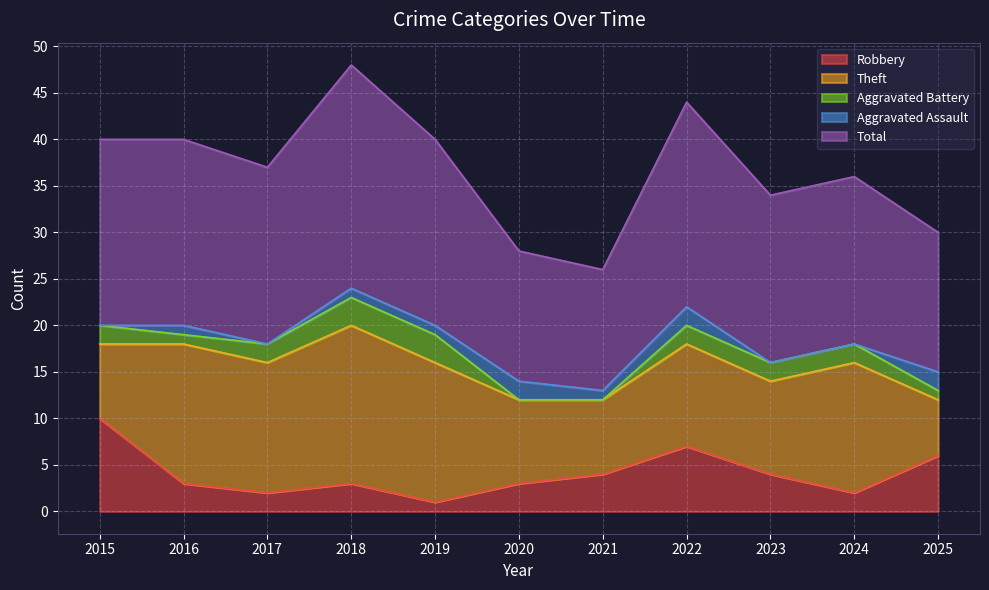

What is the difference between the Aggravated Battery values at 2022 and 2021?

2